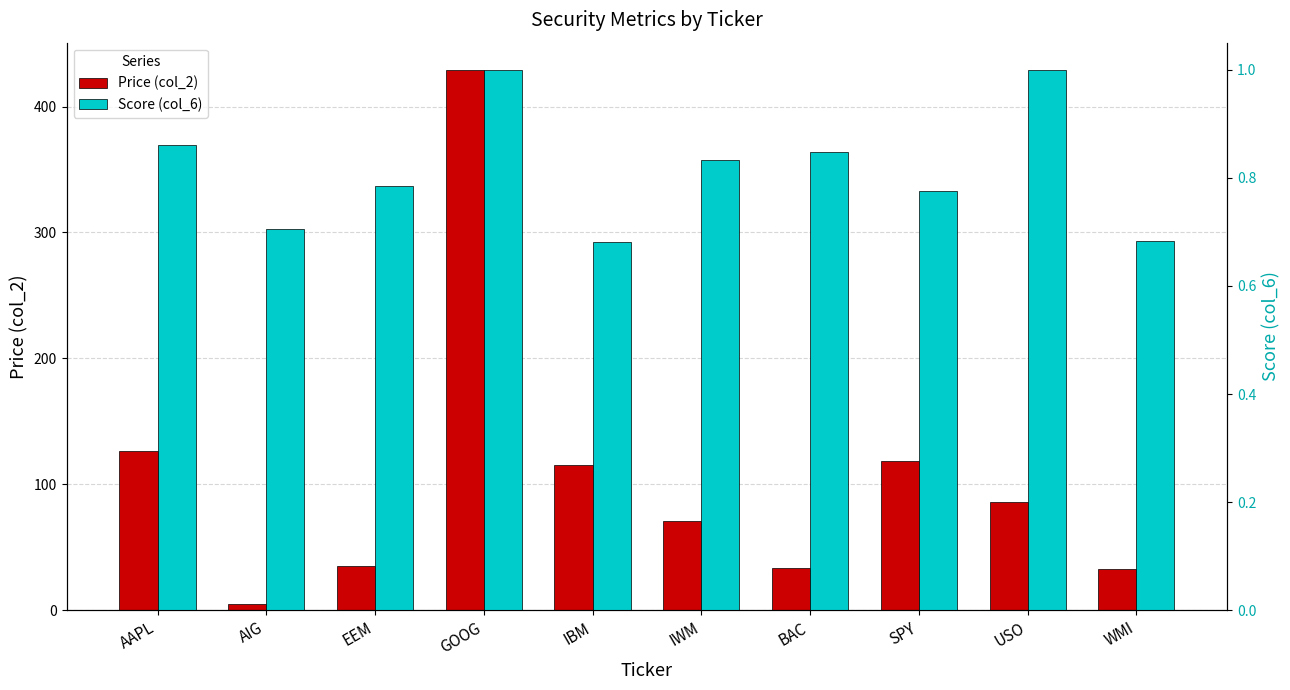

Count the number of categories in the chart.

10